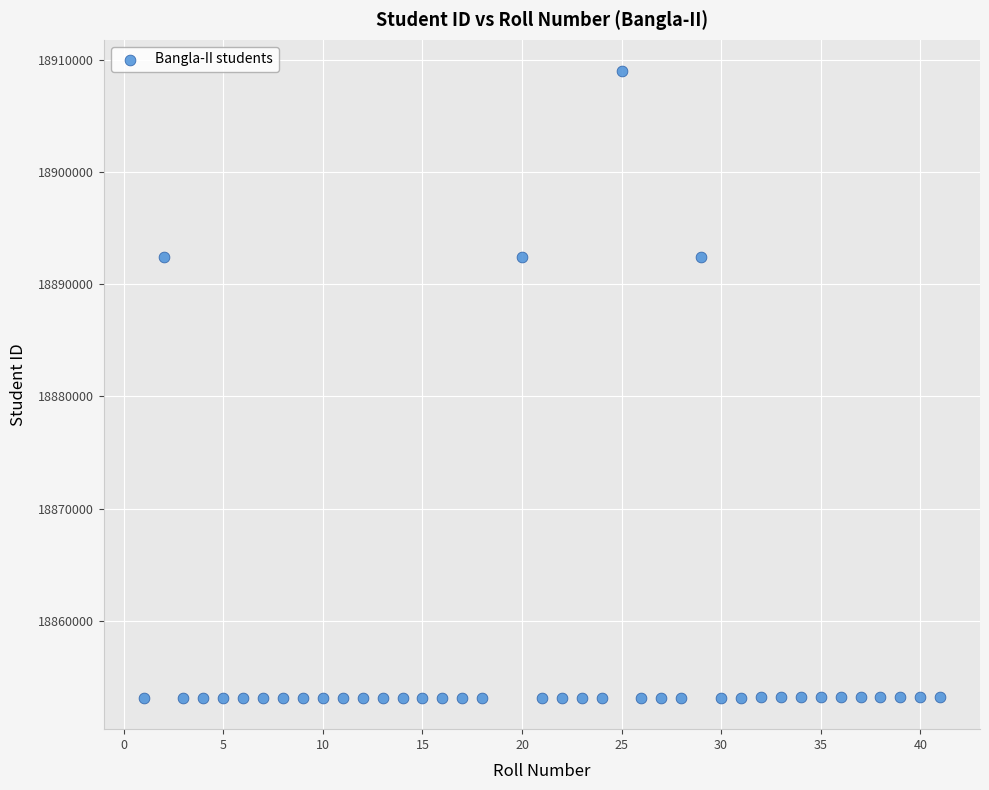

What is the range of X values (max minus min)?

40